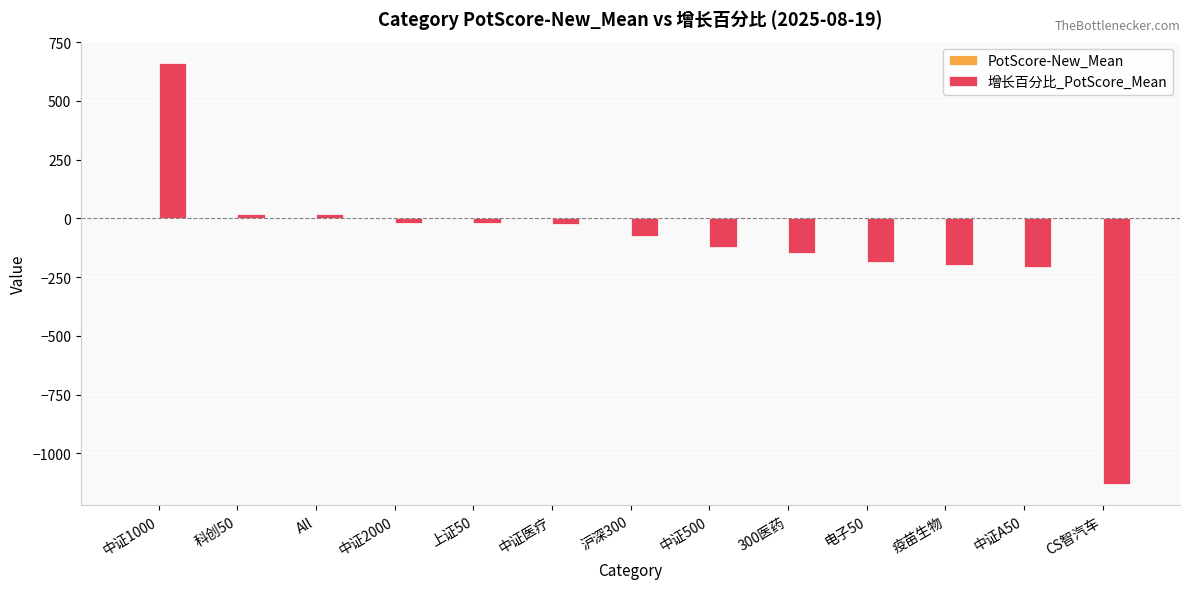

At which category does the chart reach its peak across all series?

中证1000